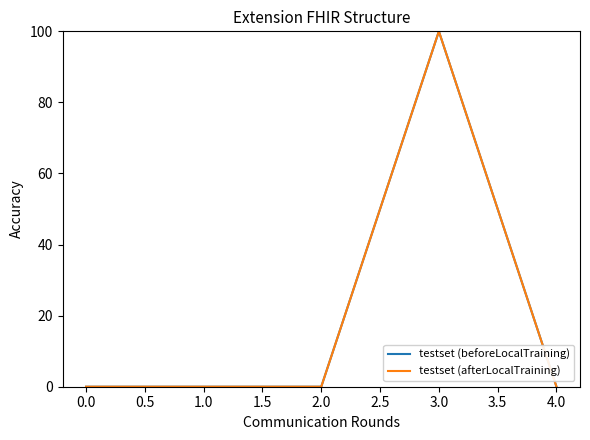

True or false: testset (afterLocalTraining) and testset (beforeLocalTraining) cross at least once.

False